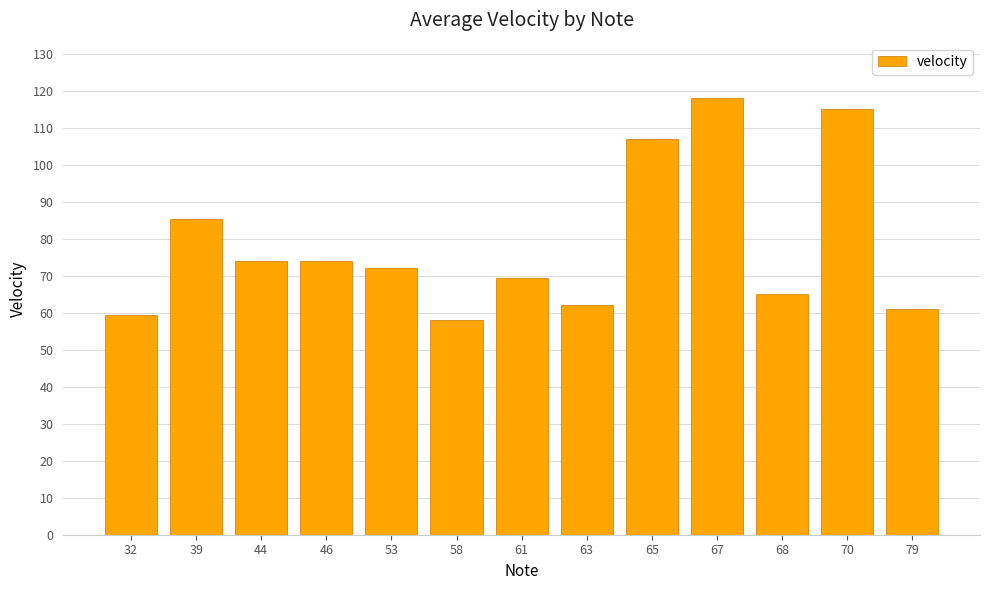

Is it true that the value at 61 is 34.3?

False